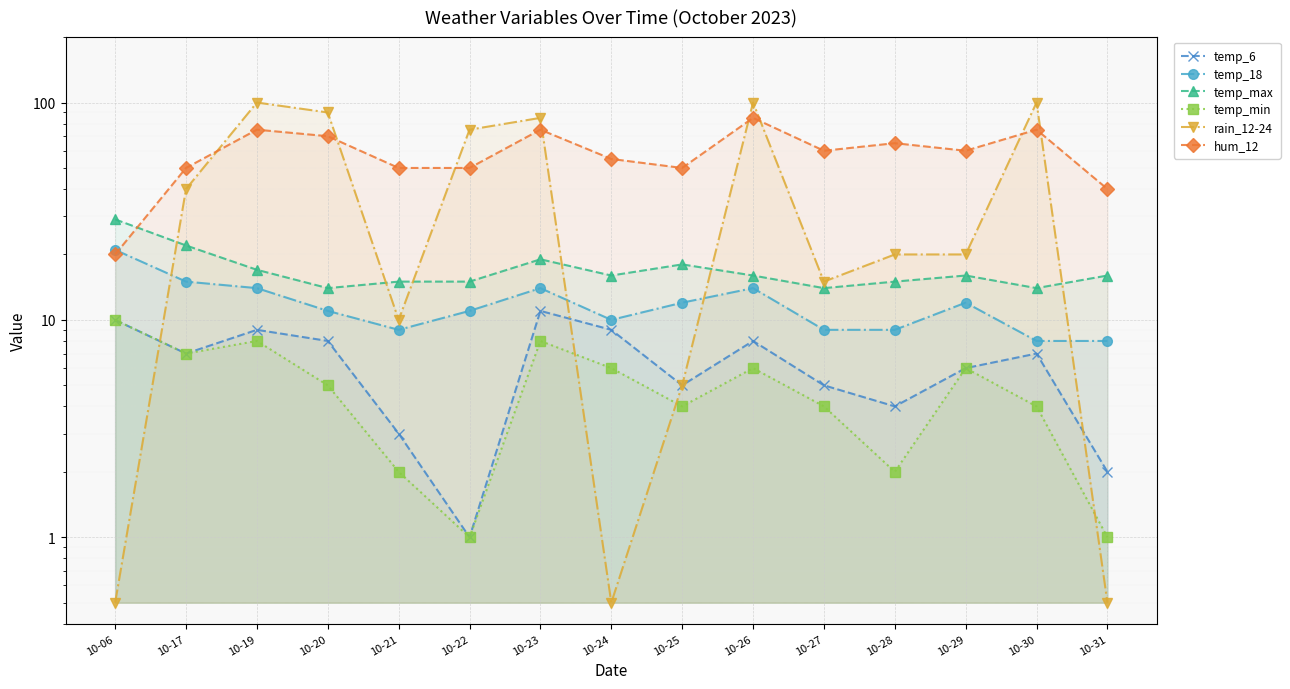

Reading left to right, extract all data points from this chart.

temp_6: 10-06=10.0	10-17=7.0	10-19=9.0	10-20=8.0	10-21=3.0	10-22=1.0	10-23=11.0	10-24=9.0	10-25=5.0	10-26=8.0	10-27=5.0	10-28=4.0	10-29=6.0	10-30=7.0	10-31=2.0
temp_18: 10-06=21.0	10-17=15.0	10-19=14.0	10-20=11.0	10-21=9.0	10-22=11.0	10-23=14.0	10-24=10.0	10-25=12.0	10-26=14.0	10-27=9.0	10-28=9.0	10-29=12.0	10-30=8.0	10-31=8.0
temp_max: 10-06=29.0	10-17=22.0	10-19=17.0	10-20=14.0	10-21=15.0	10-22=15.0	10-23=19.0	10-24=16.0	10-25=18.0	10-26=16.0	10-27=14.0	10-28=15.0	10-29=16.0	10-30=14.0	10-31=16.0
temp_min: 10-06=10.0	10-17=7.0	10-19=8.0	10-20=5.0	10-21=2.0	10-22=1.0	10-23=8.0	10-24=6.0	10-25=4.0	10-26=6.0	10-27=4.0	10-28=2.0	10-29=6.0	10-30=4.0	10-31=1.0
rain_12-24: 10-06=0.5	10-17=40.0	10-19=100.0	10-20=90.0	10-21=10.0	10-22=75.0	10-23=85.0	10-24=0.5	10-25=5.0	10-26=100.0	10-27=15.0	10-28=20.0	10-29=20.0	10-30=100.0	10-31=0.5
hum_12: 10-06=20.0	10-17=50.0	10-19=75.0	10-20=70.0	10-21=50.0	10-22=50.0	10-23=75.0	10-24=55.0	10-25=50.0	10-26=85.0	10-27=60.0	10-28=65.0	10-29=60.0	10-30=75.0	10-31=40.0